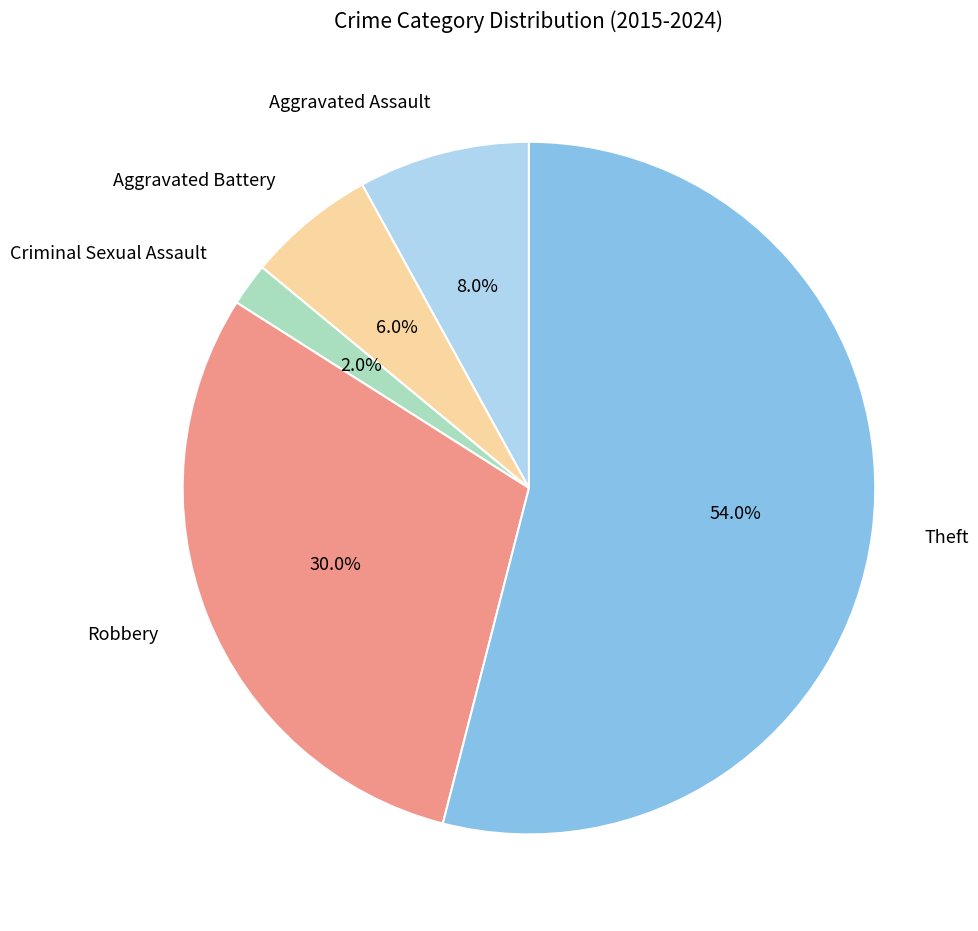

True or false: Aggravated Battery accounts for 6% of the total.

True